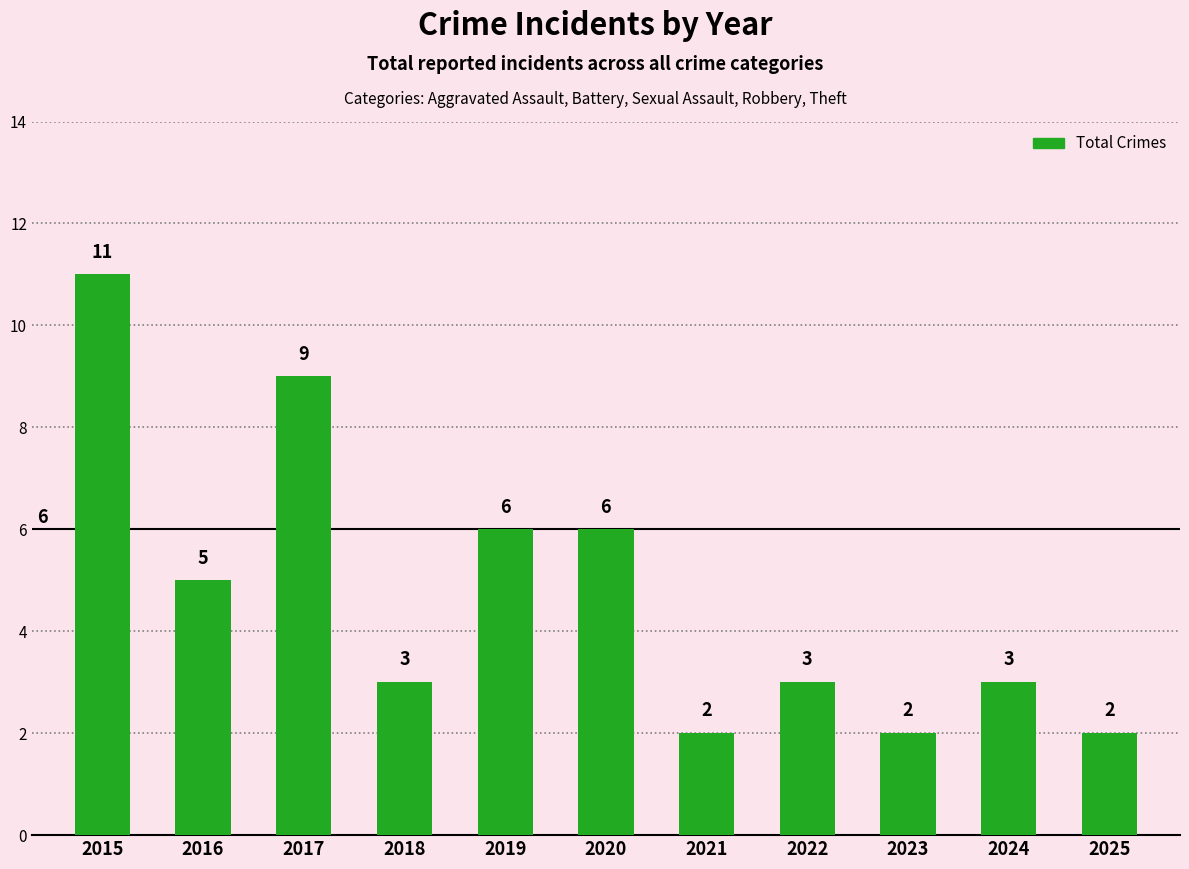

What is the value of the 10th bar from the left?

3